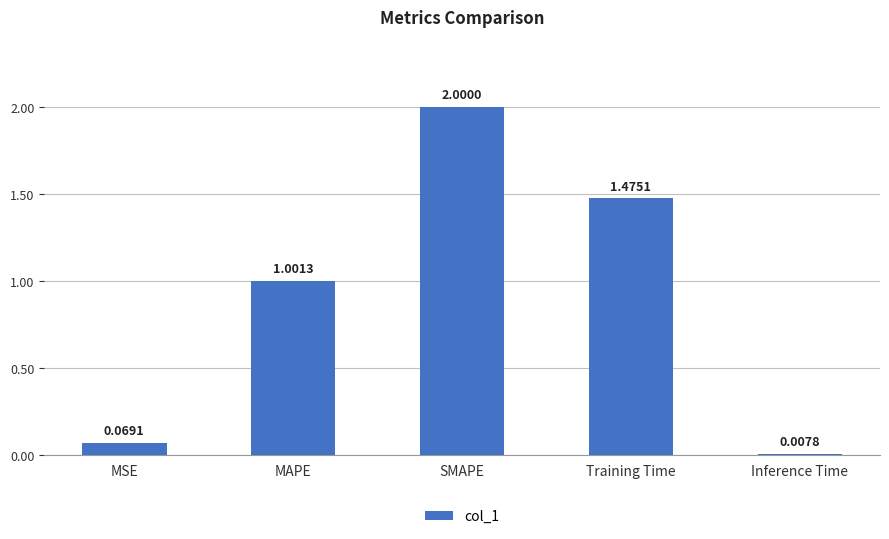

List the labels in order of value, largest first.

SMAPE, Training Time, MAPE, MSE, Inference Time